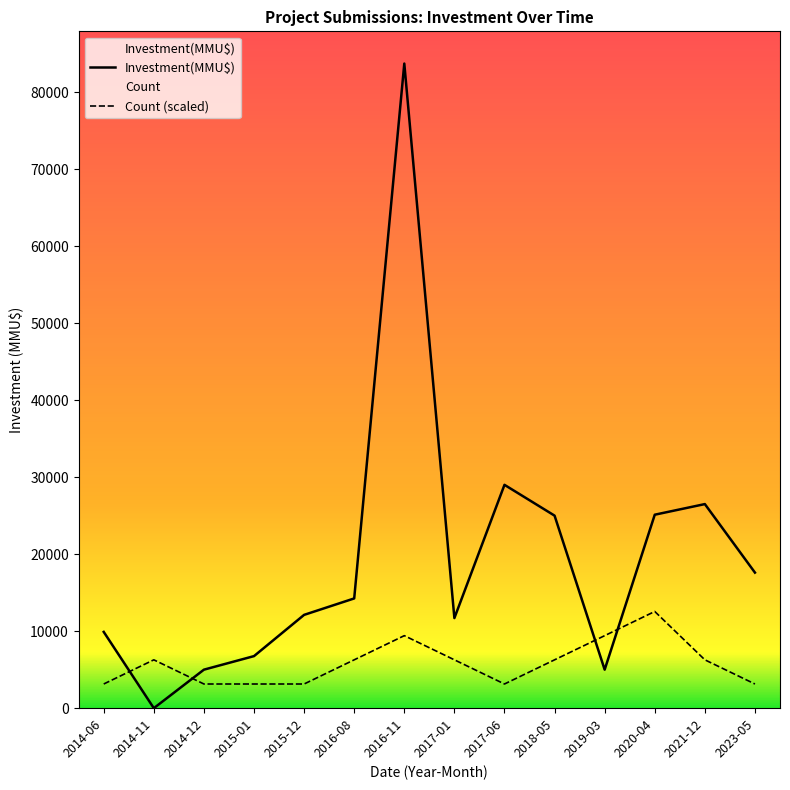

Which series has the widest spread of values?

Investment(MMU$)